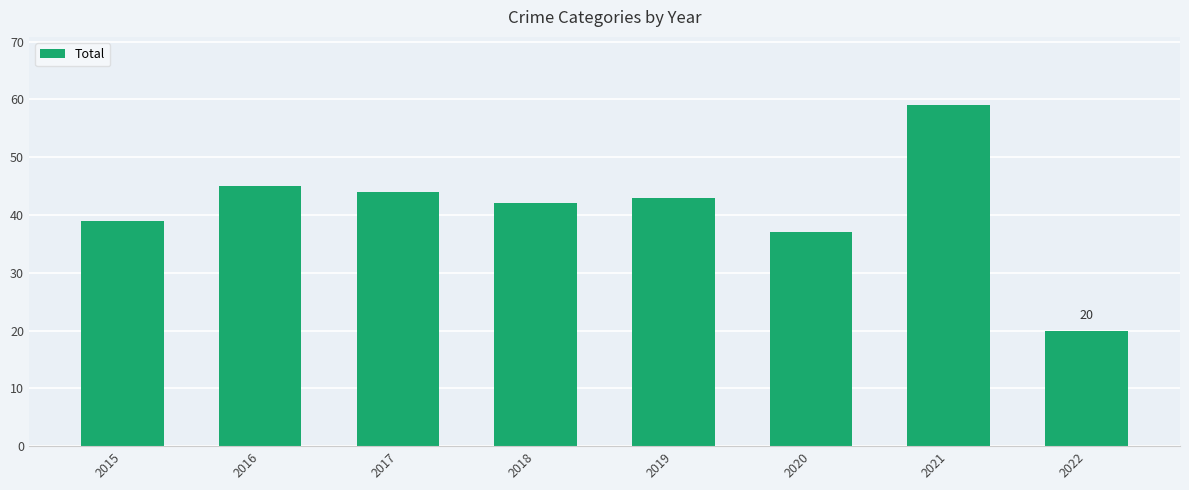

How many data points are less than 43?

4